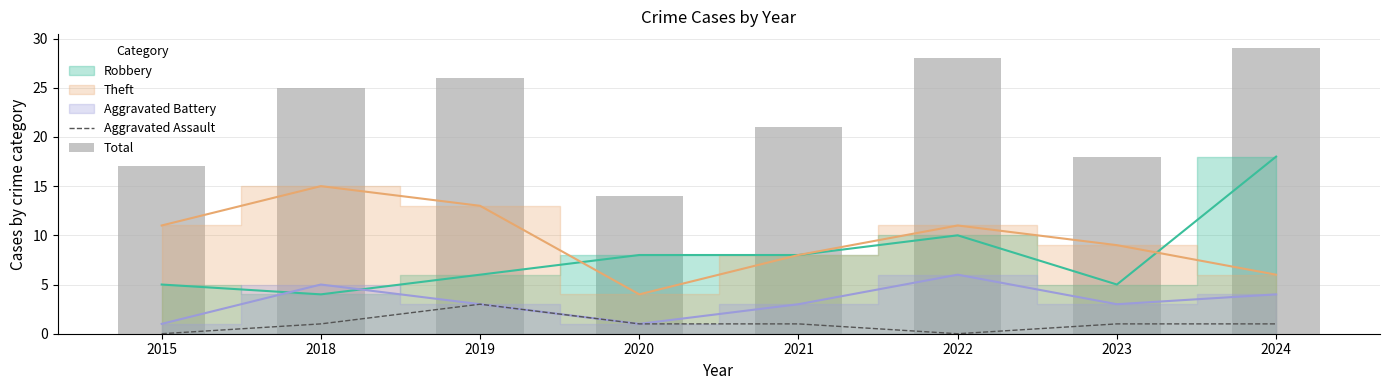

What is the value of the Aggravated Assault bar at the 5th from the left?

1